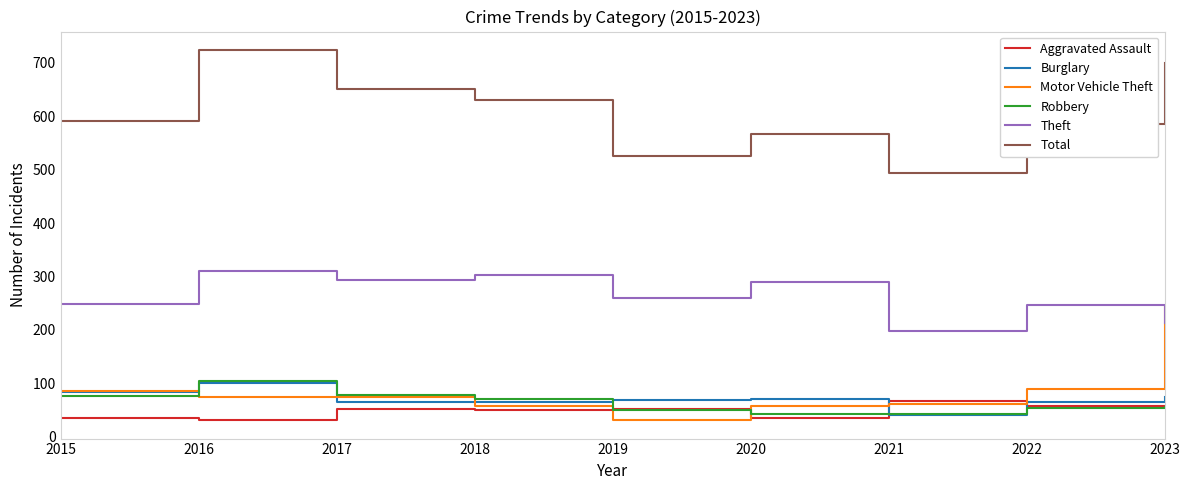

What is the lowest value of the Burglary series?

40